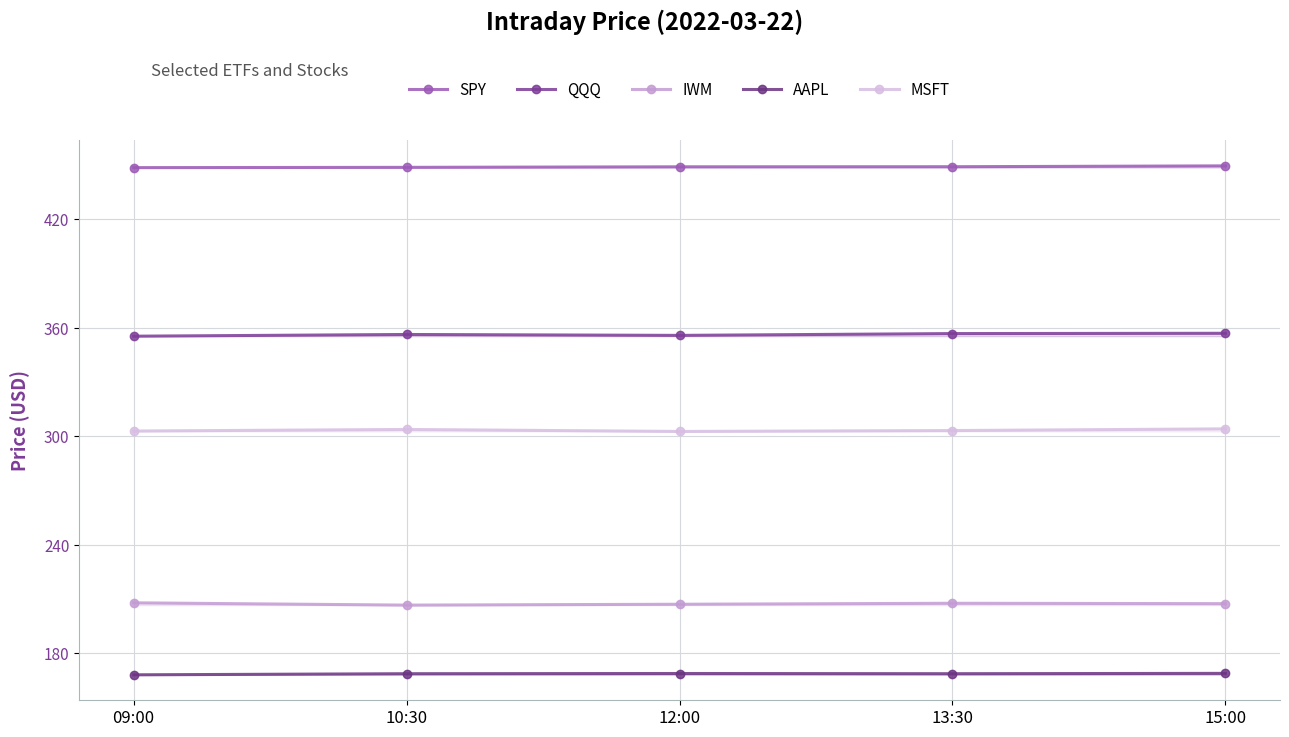

Is it true that IWM equals 206.6 at 10:30?

True